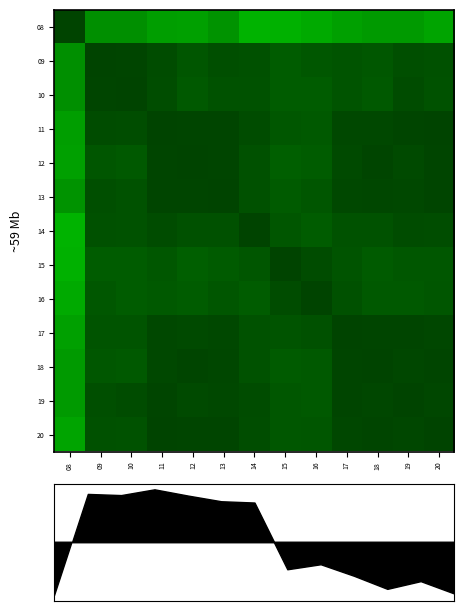

At 10, list the series in order from smallest to largest.

08, 15, 16, 18, 12, 17, 20, 13, 14, 11, 19, 09, 10